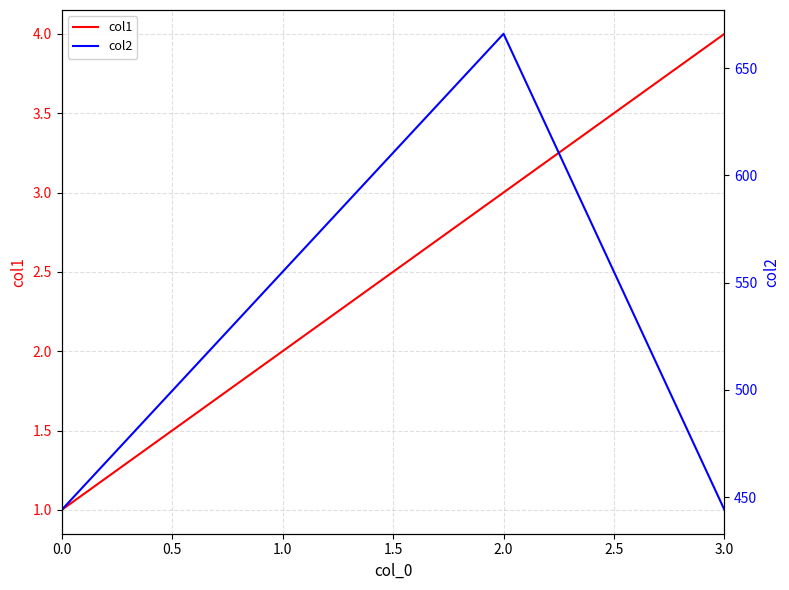

How many lines are shown in the chart?

2